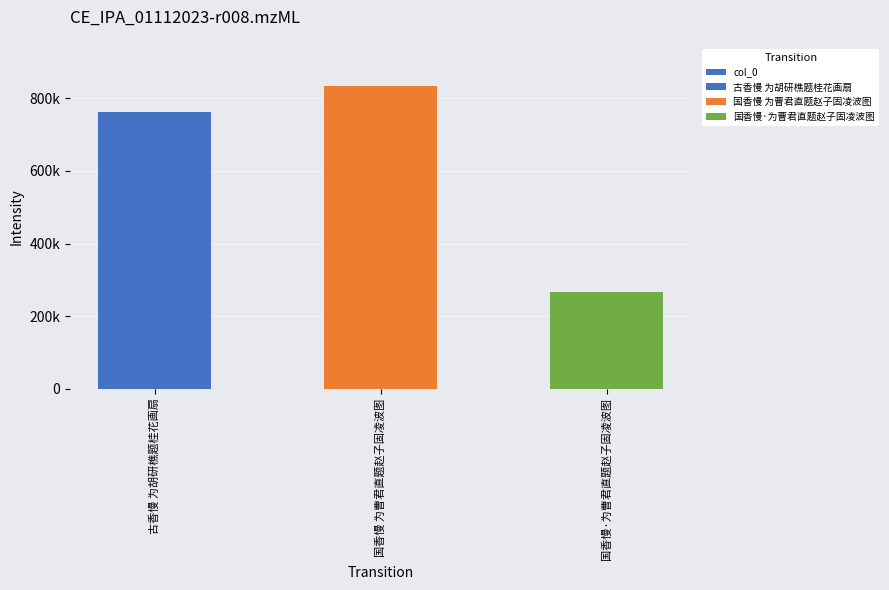

Reading right to left, extract all data points from this chart.

国香慢·为曹君直题赵子固凌波图=267225	国香慢 为曹君直题赵子固凌波图=832648	古香慢 为胡研樵题桂花画扇=761298